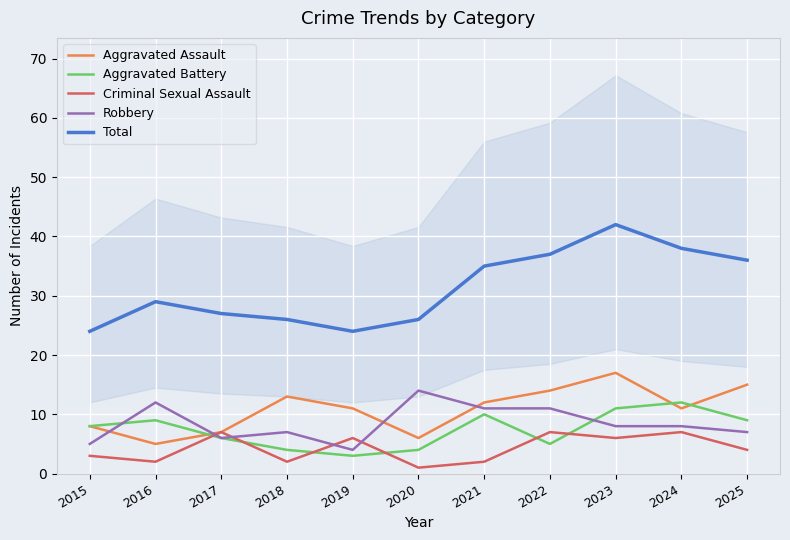

What is the difference between the highest and lowest values at 2017?

21